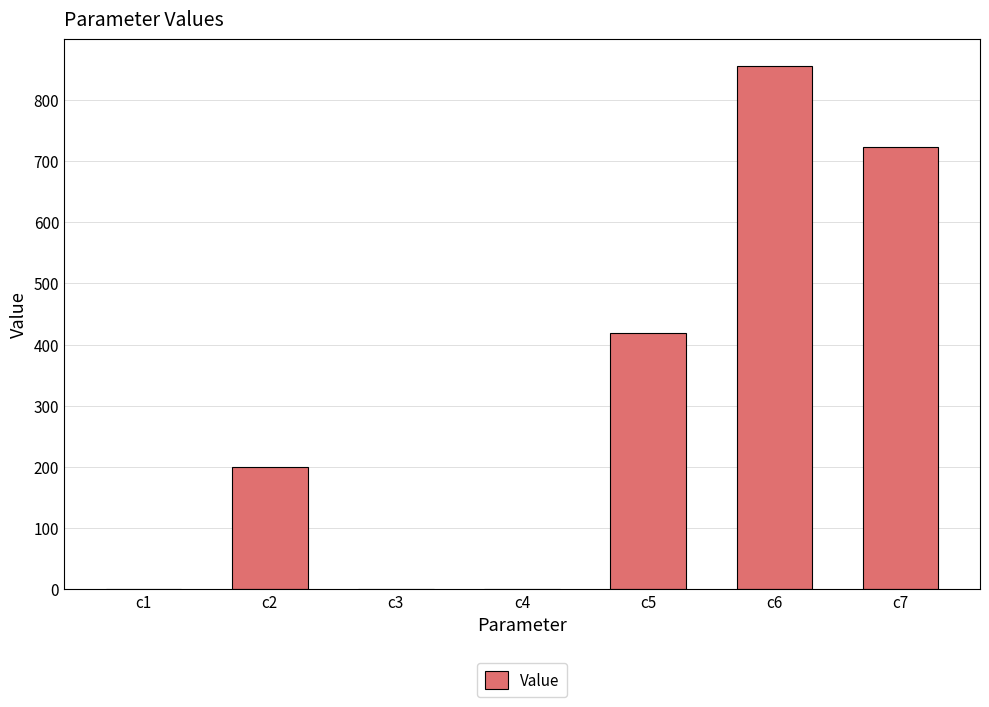

What is the sum of the values at c6 and c5?

1274.2